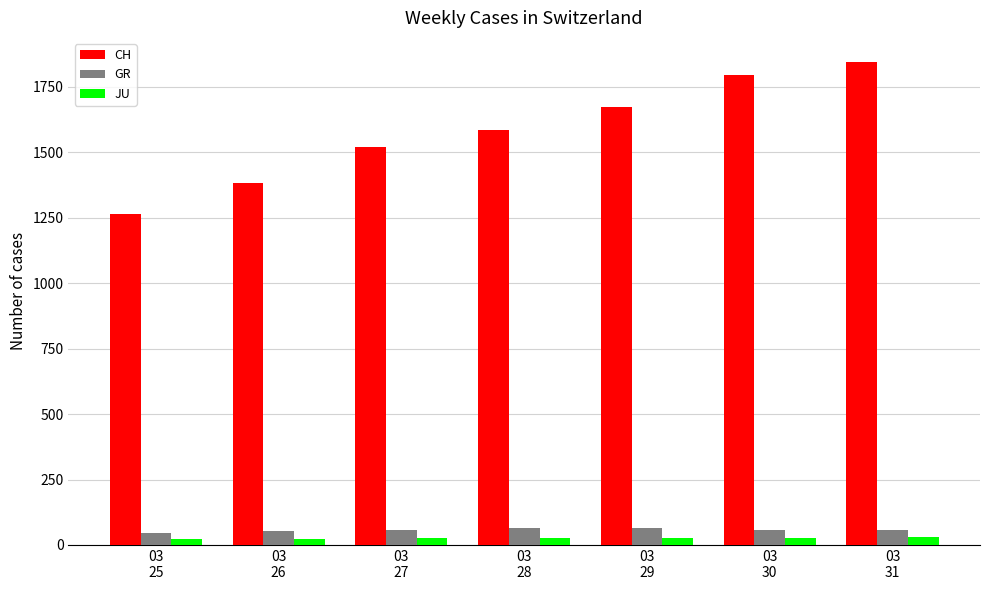

How many values in the GR series are below 58?

2